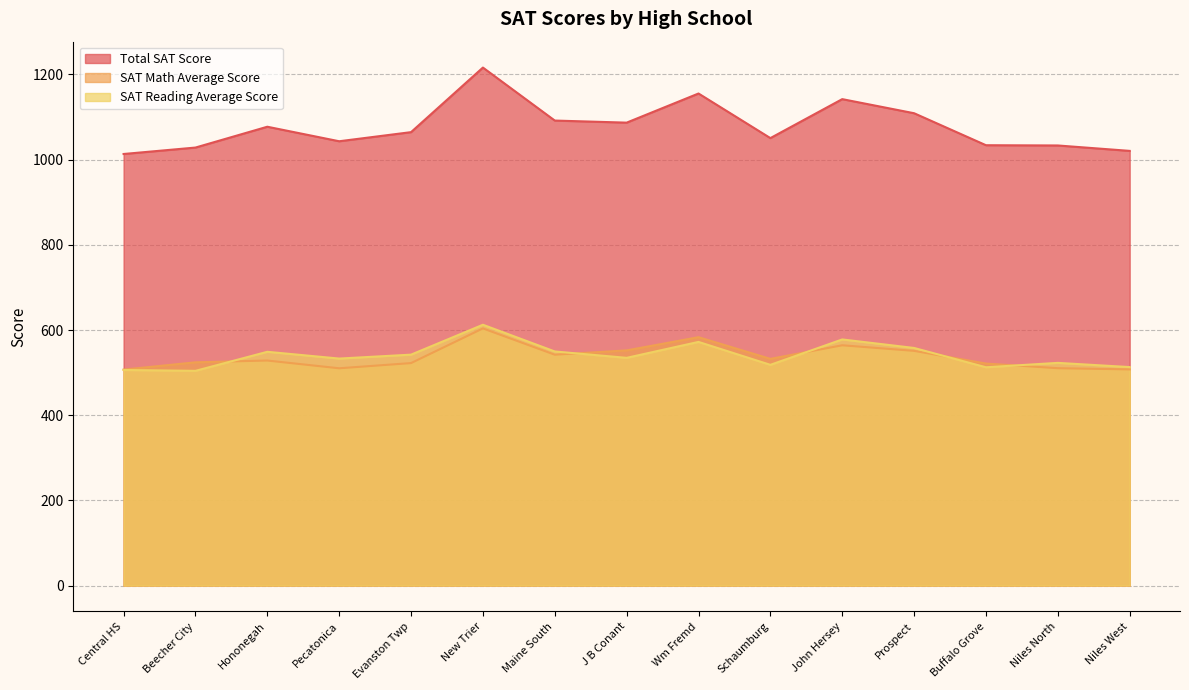

How many values in the SAT Math Average Score series are below 528?

7